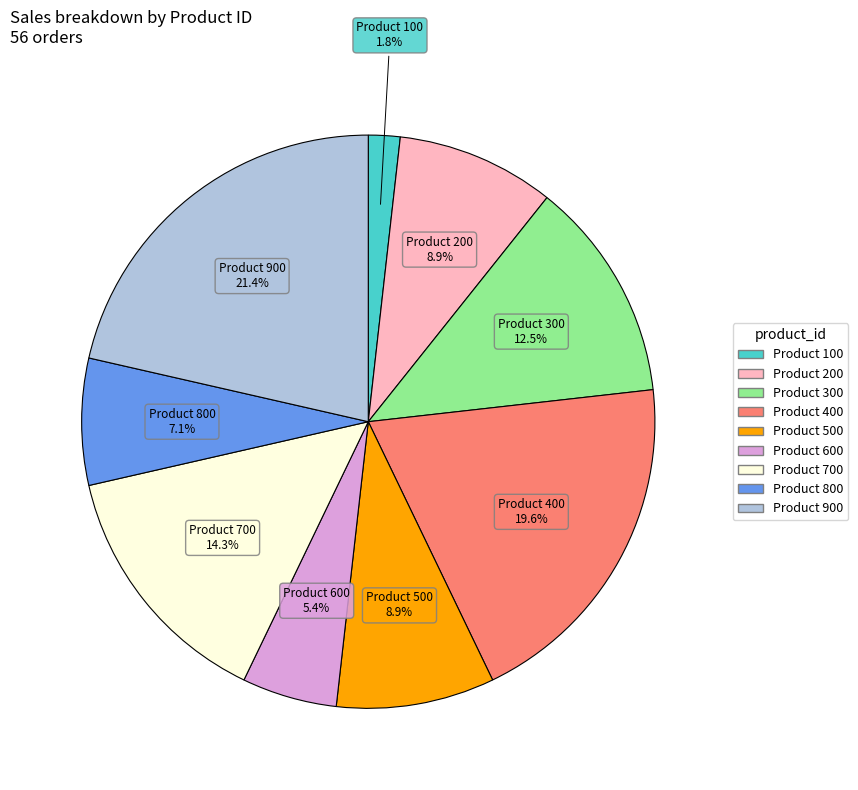

Is there a majority slice in this chart?

No